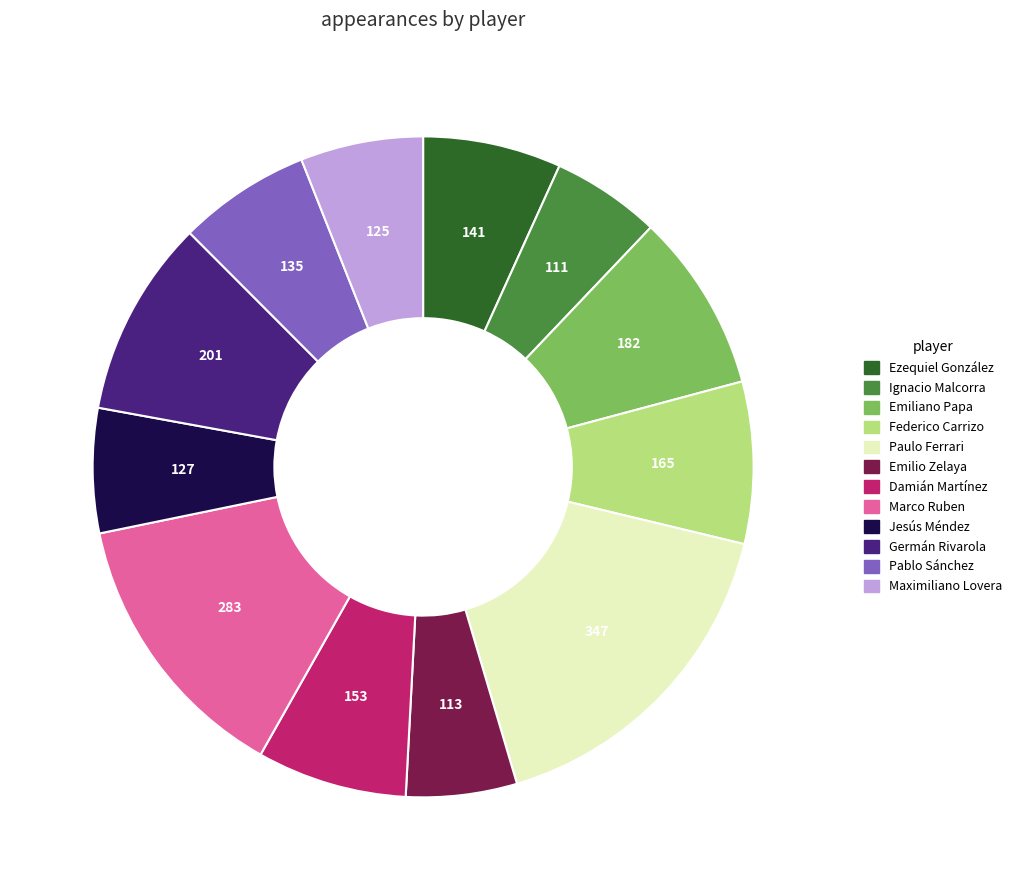

Is the sum of Damián Martínez and Emiliano Papa greater than half?

No